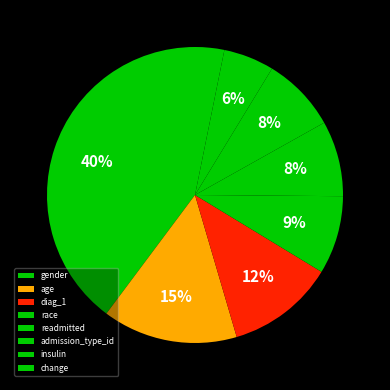

Which slice is the largest?

gender